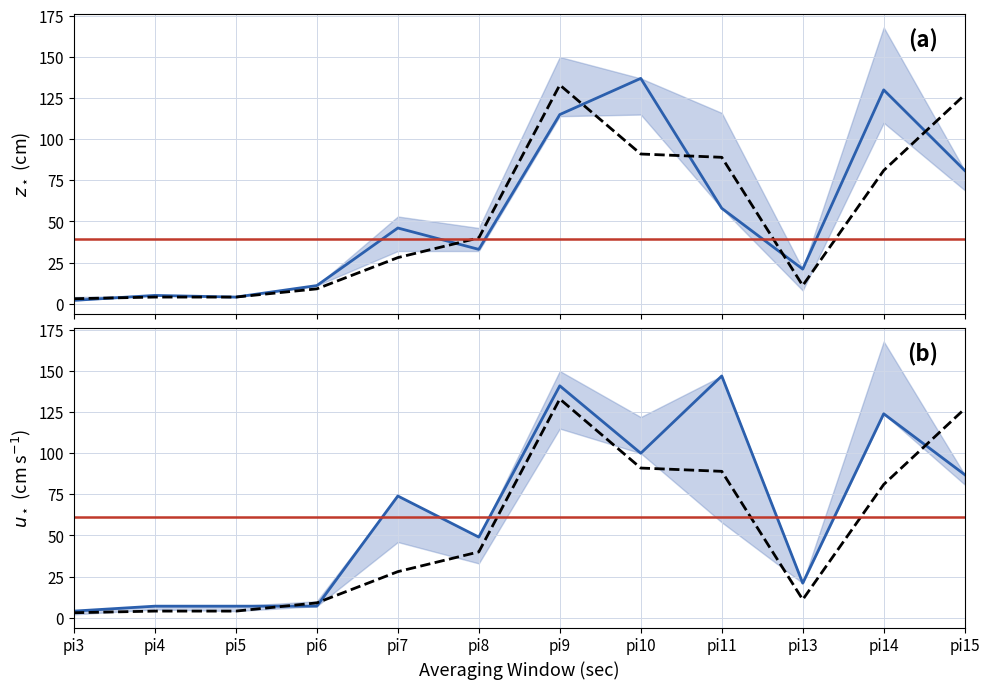

At which label is pi7 closest to 73?

6